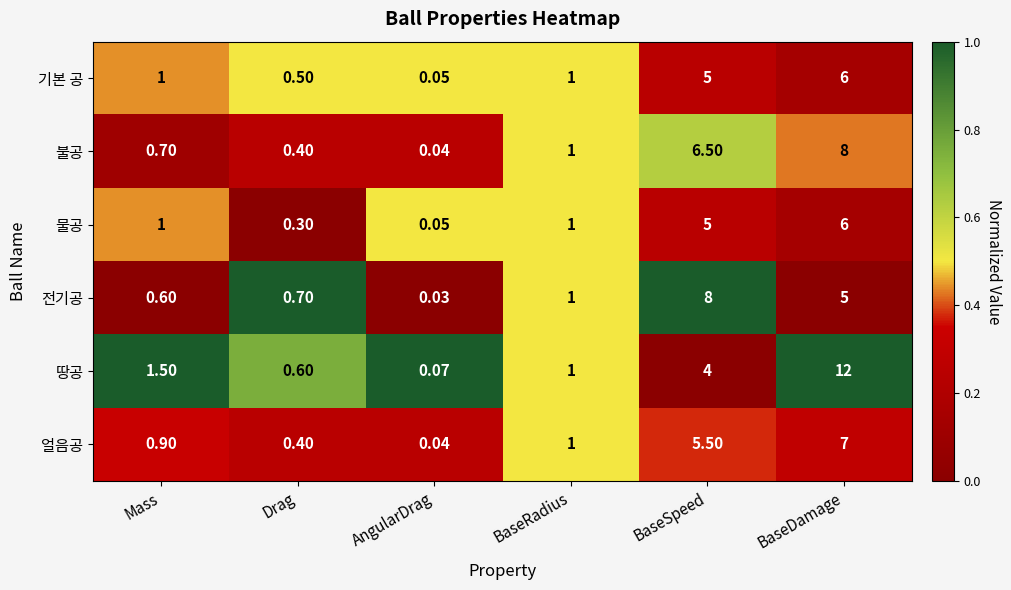

At which category is the sum across all series the highest?

BaseDamage